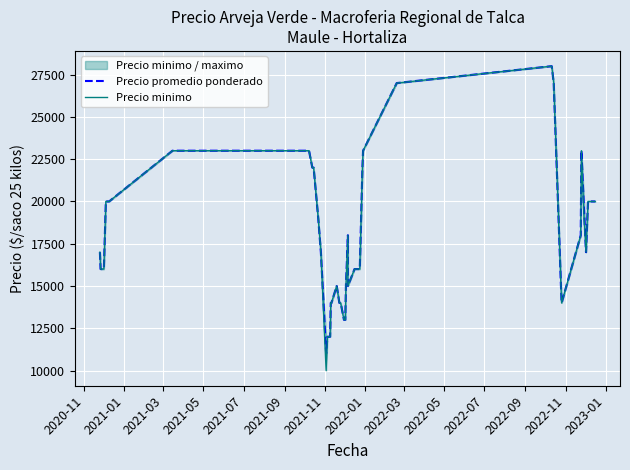

Reading left to right, list all the values displayed in this chart.

Precio promedio ponderado: 17000	16000	16000	16000	20000	20000	23000	23000	22000	22000	19000	17000	11000	12000	12000	14000	14000	15000	14000	14000	13000	13000	15000	18000	15000	16000	16000	22000	23000	27000	28000	27000	15000	14000	18000	23000	19500	17000	20000	20000
Precio minimo: 17000	16000	16000	16000	20000	20000	23000	23000	22000	22000	19000	17000	10000	12000	12000	14000	14000	15000	14000	14000	13000	13000	15000	18000	15000	16000	16000	22000	23000	27000	28000	27000	15000	14000	18000	23000	19000	17000	20000	20000